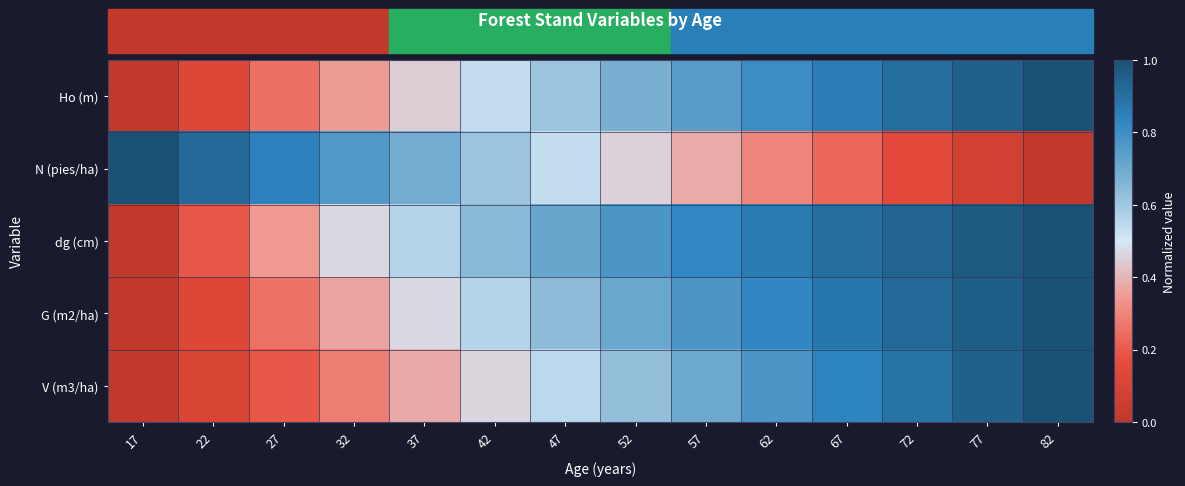

At which category does the chart reach its minimum across all series?

17